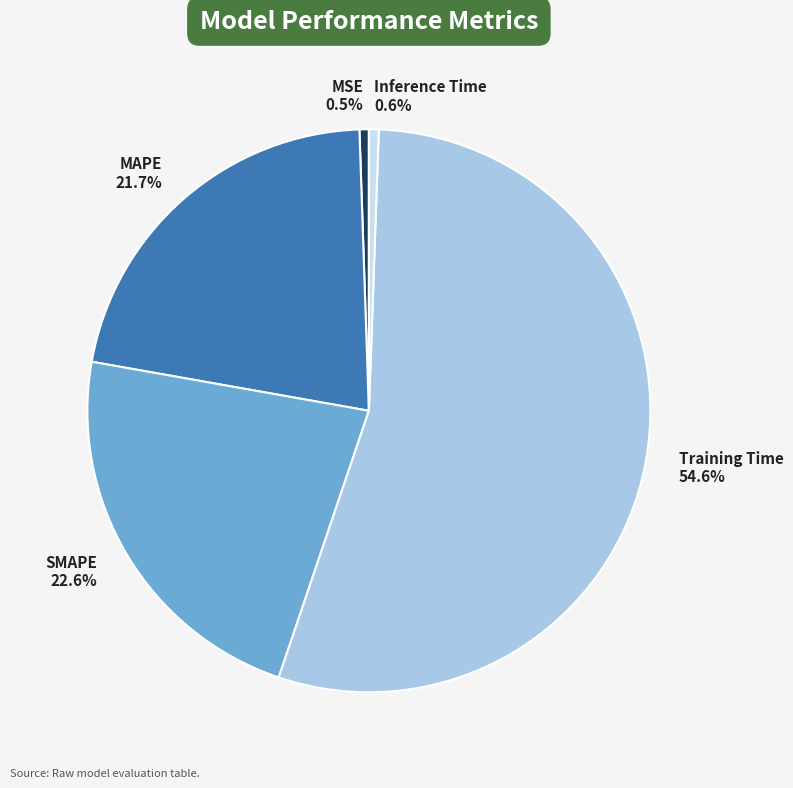

Is it true that MAPE is 22% of the pie?

True